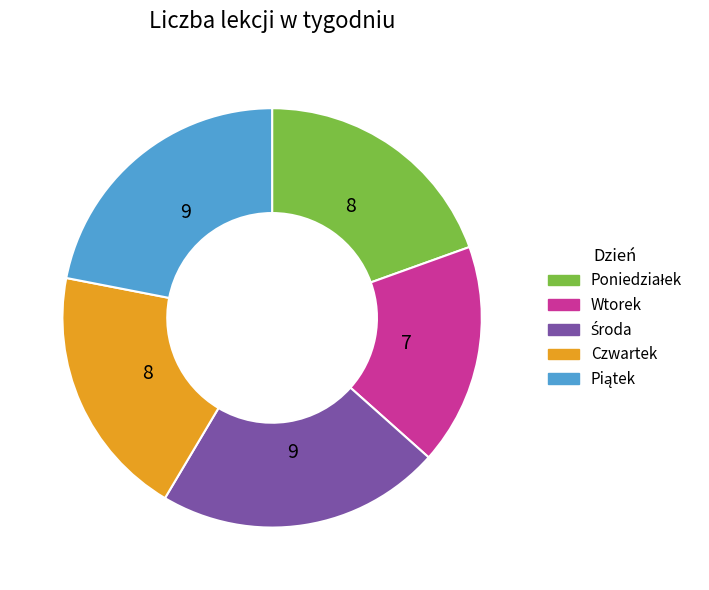

Which category has the smallest portion of the pie?

Wtorek